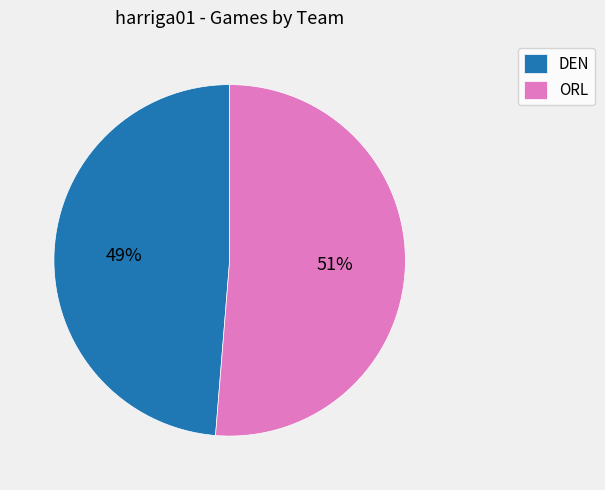

True or false: ORL accounts for 39% of the total.

False